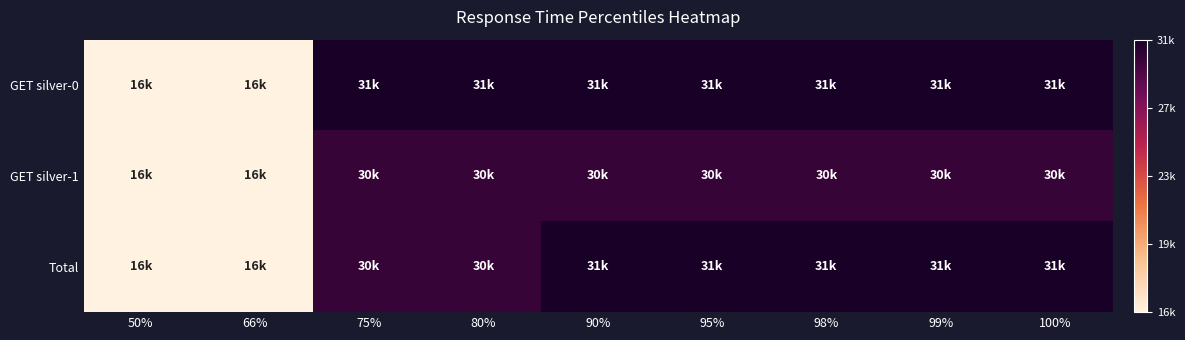

Which series has the widest spread of values?

GET silver-0